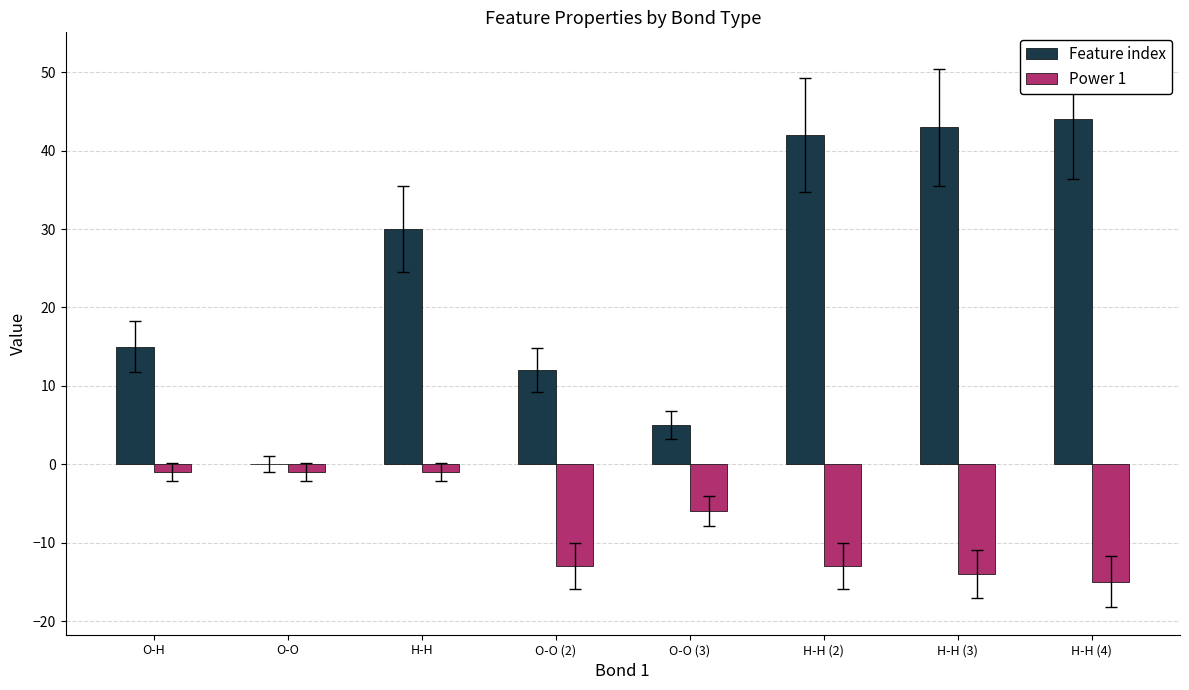

Reading left to right, extract all data points from this chart.

Feature index: 15	0	30	12	5	42	43	44
Power 1: -1	-1	-1	-13	-6	-13	-14	-15